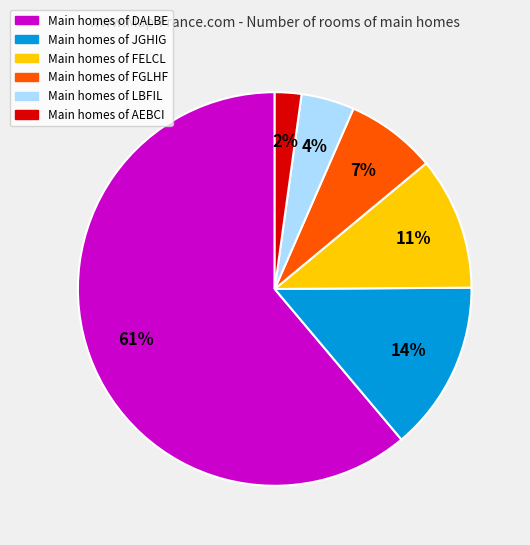

To the nearest percent, what is the average slice percentage?

17%